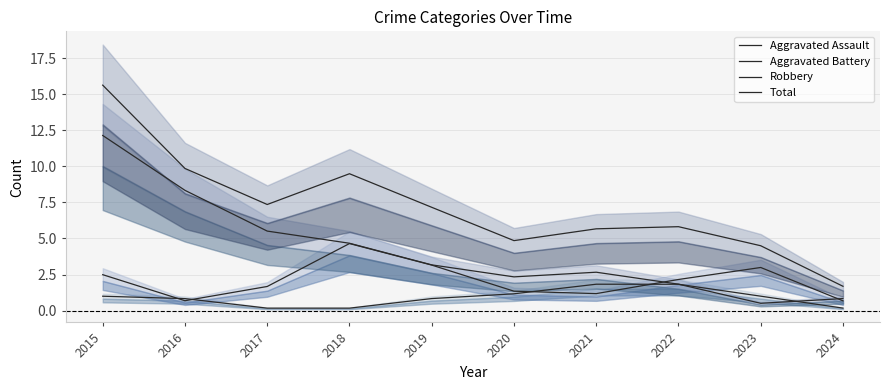

What is the value of the Total point at the 6th from the left?

4.9